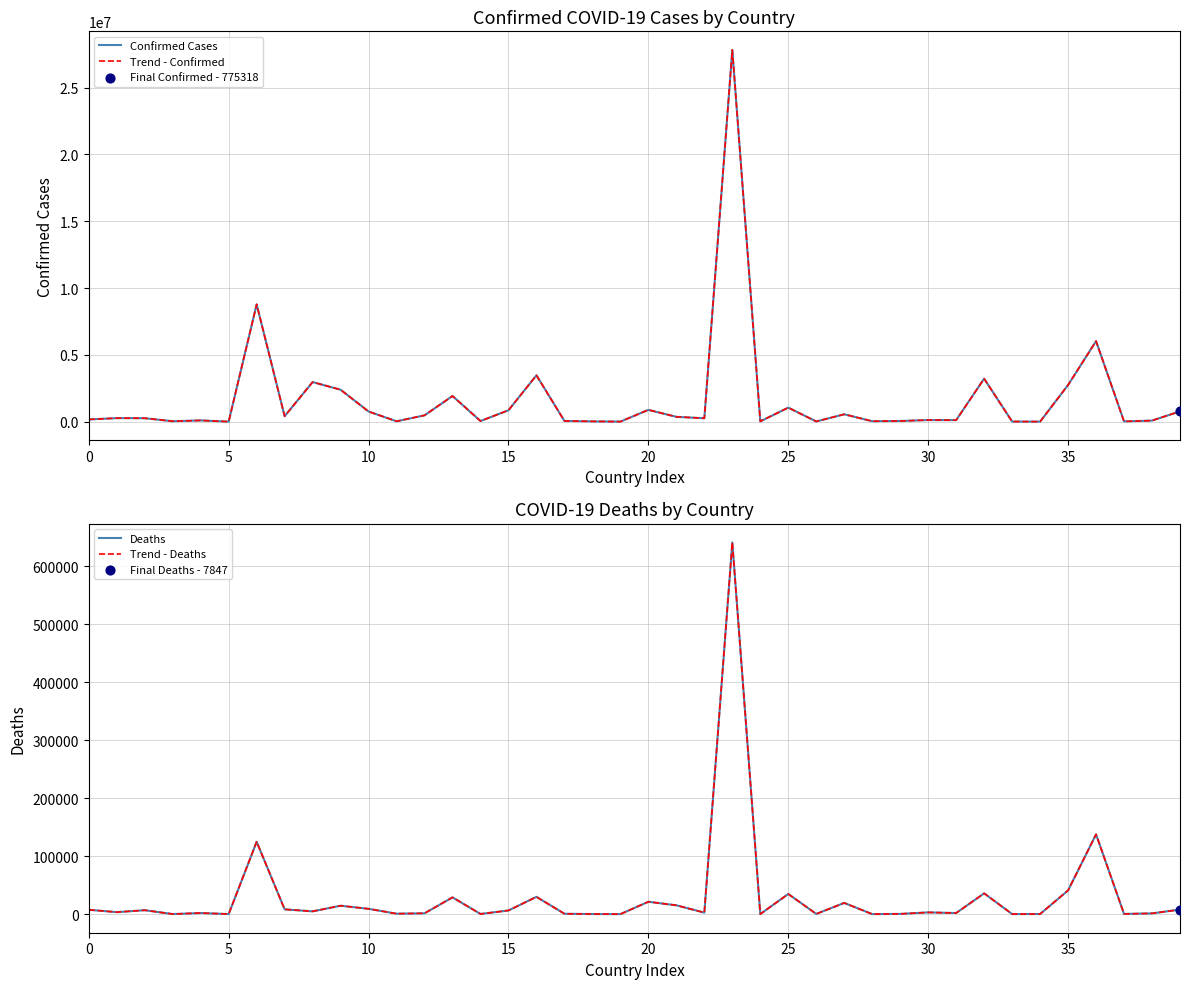

Which series has the largest total across all categories?

Confirmed Cases